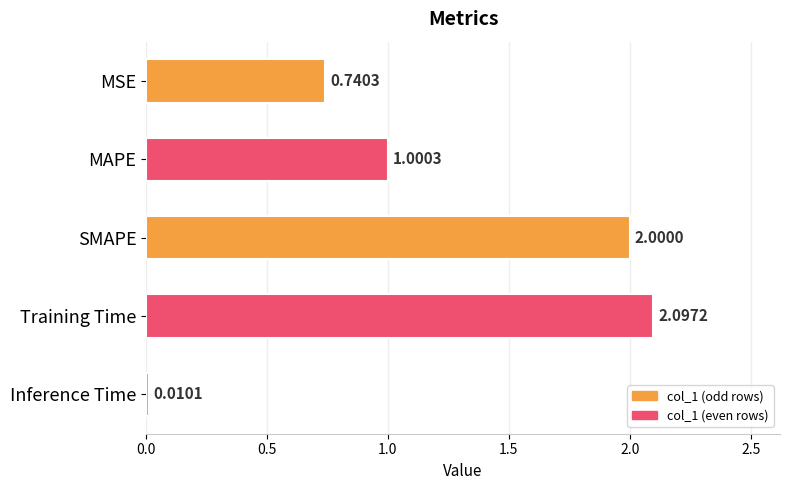

Rank the categories by value from lowest to highest.

Inference Time, MSE, MAPE, SMAPE, Training Time